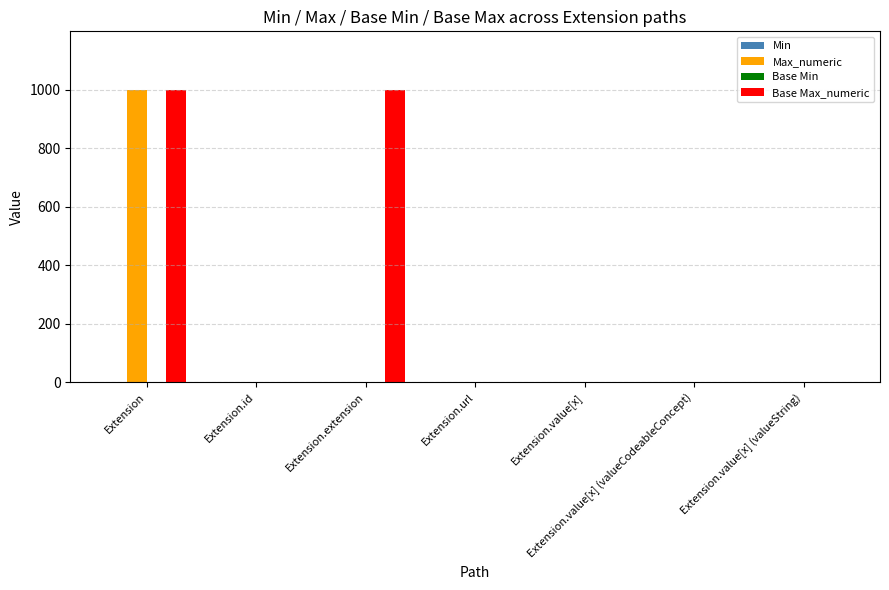

What is the sum of all Max_numeric values?

1004